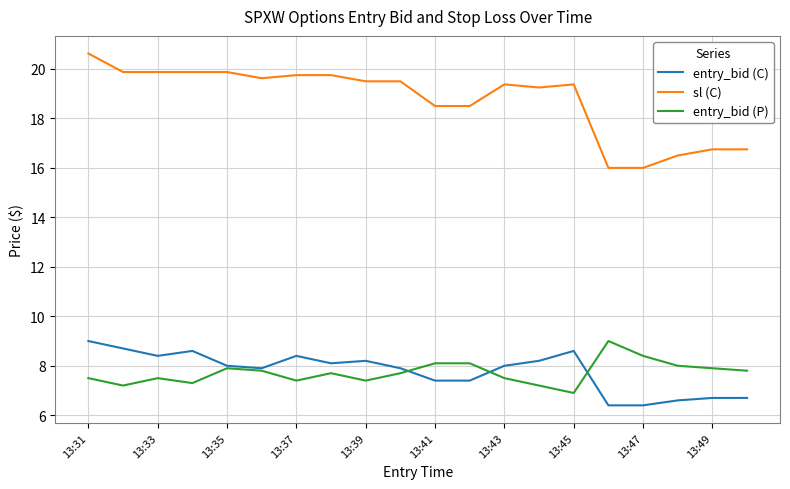

True or false: entry_bid (P) and sl (C) intersect in this chart.

False